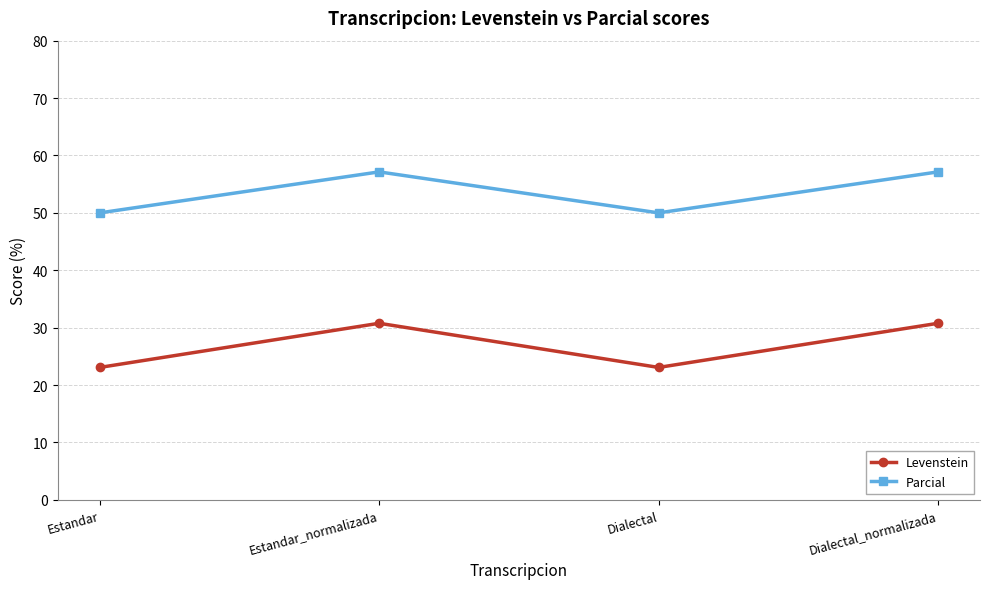

Where is the first local maximum for Levenstein?

Estandar_normalizada